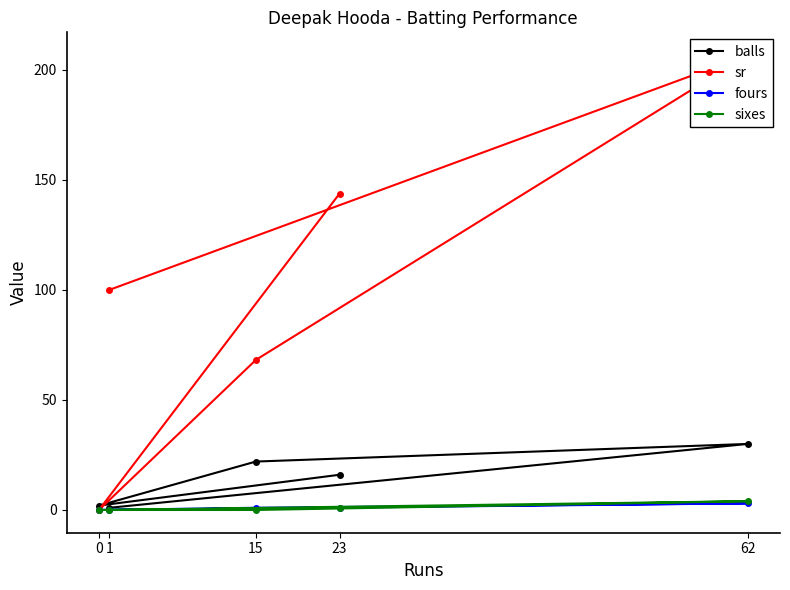

True or false: sr and balls intersect in this chart.

True